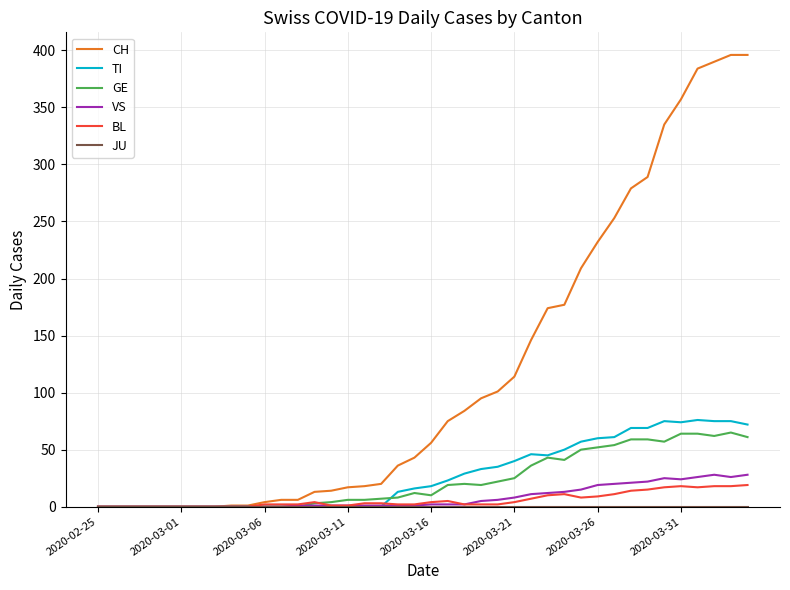

What is the greatest value displayed?

396